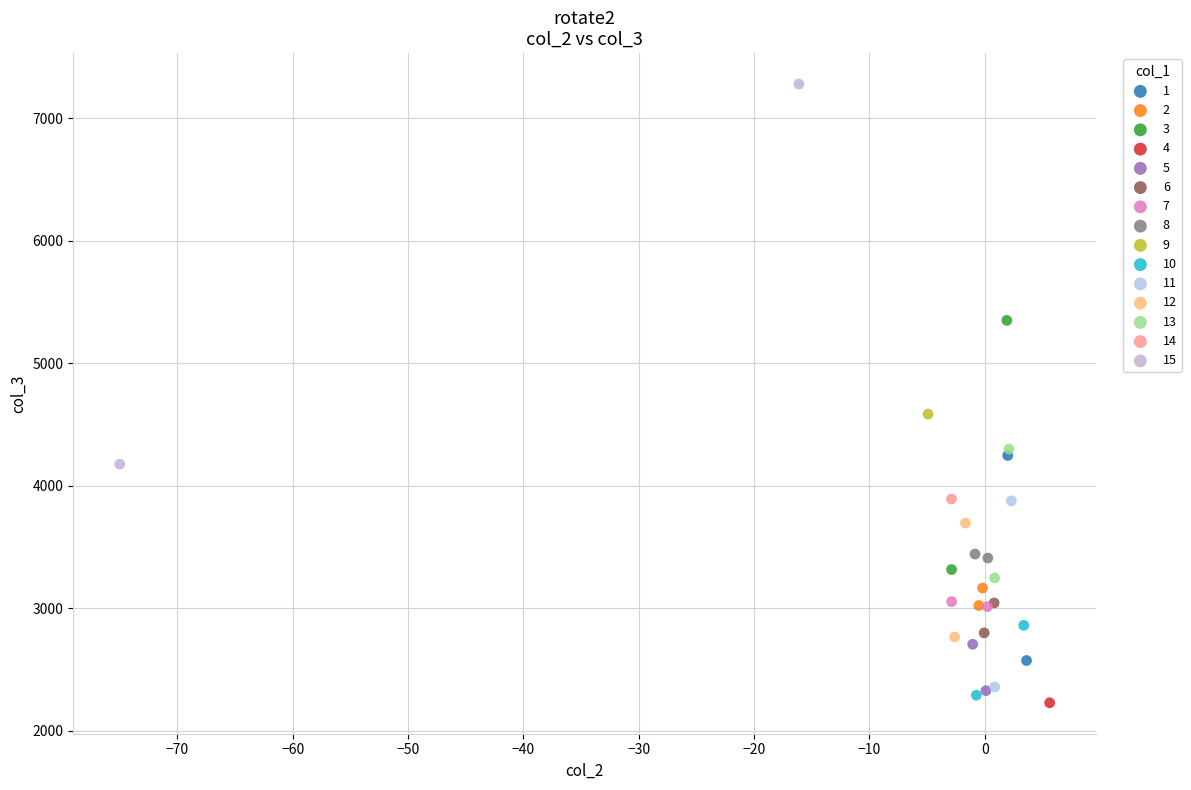

Which series reaches the minimum Y coordinate?

4